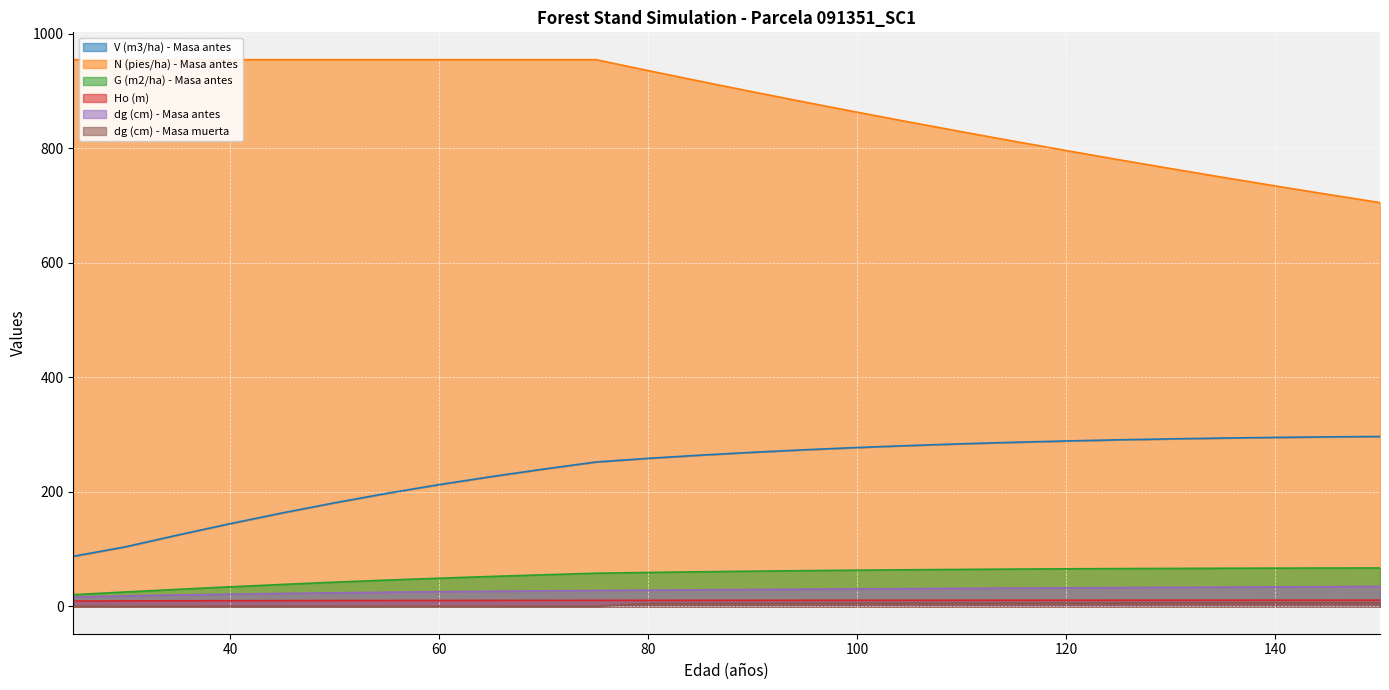

What is the difference between the maximum and minimum values in the N (pies/ha) - Masa antes series?

249.6